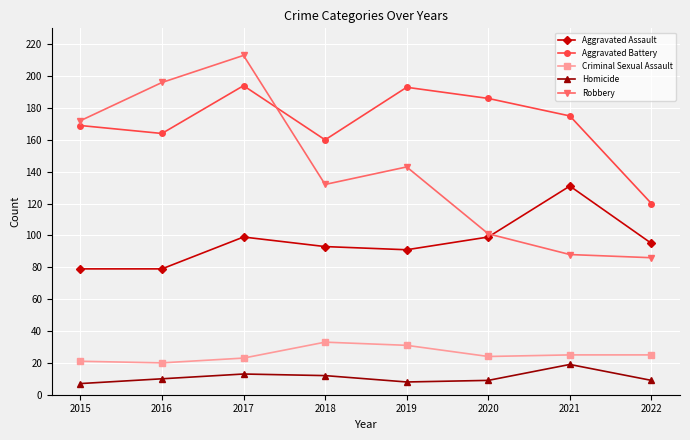

How many interior local valleys does the Robbery series have?

1